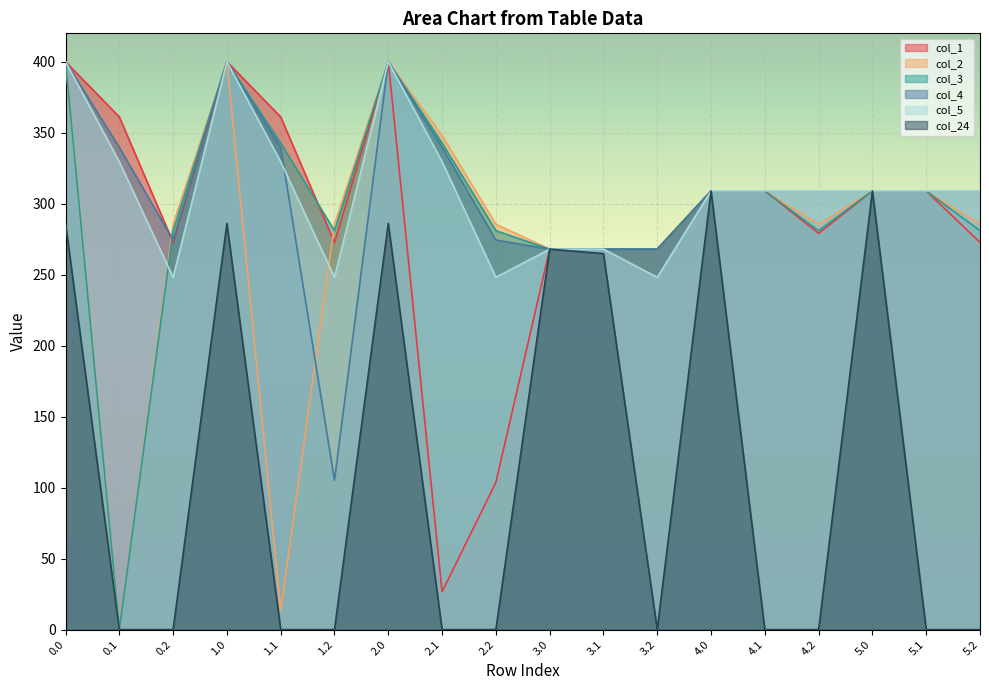

Between 5.1 and 0.2, which is larger?

5.1